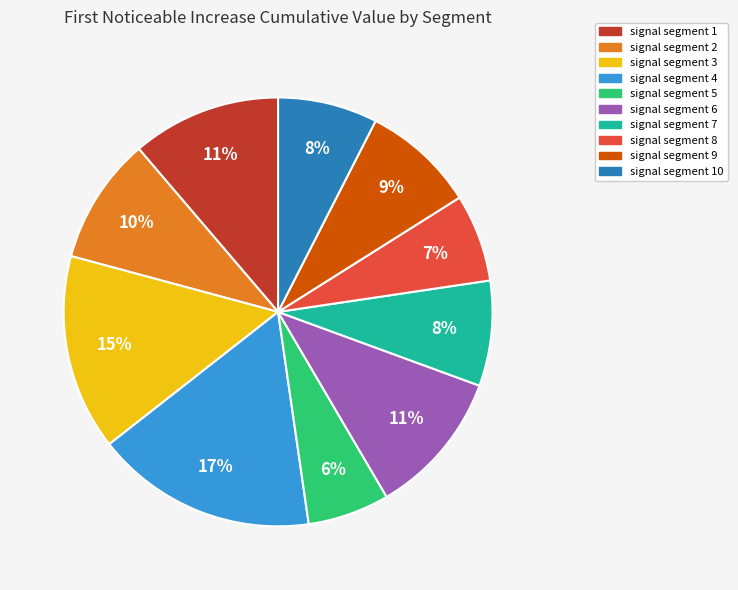

To the nearest percent, what is the difference between the largest and smallest slice percentages?

11%